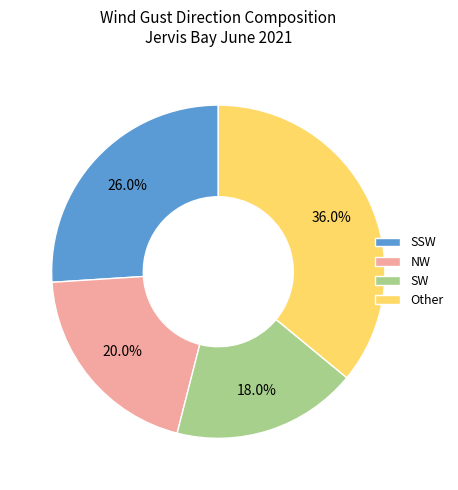

How many segments does this pie chart have?

4